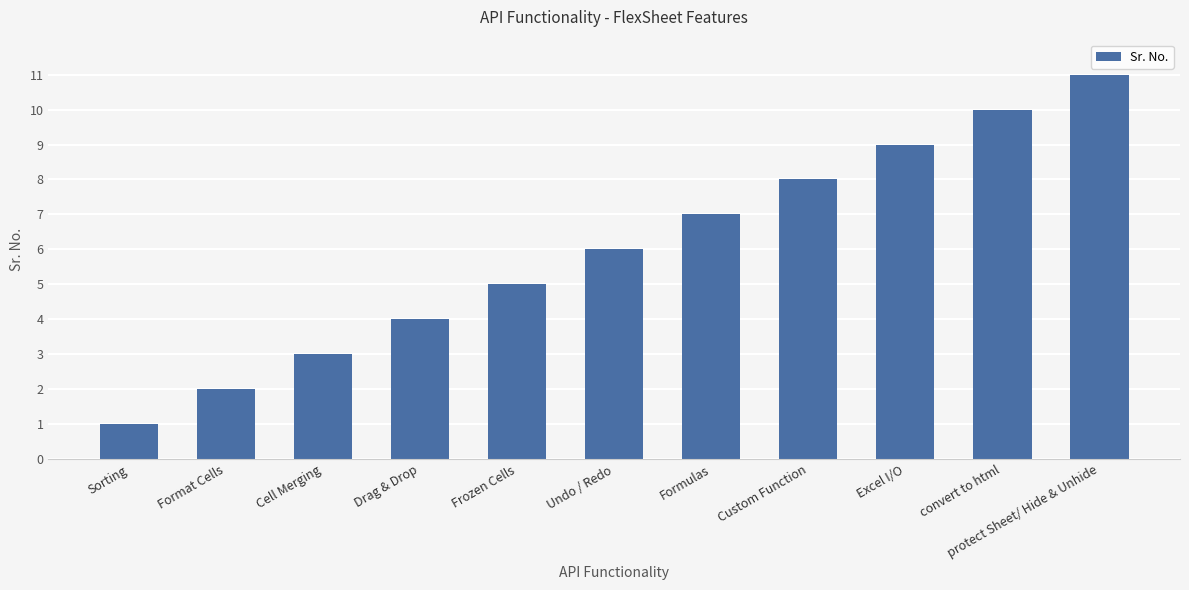

What is the sum of all values?

66